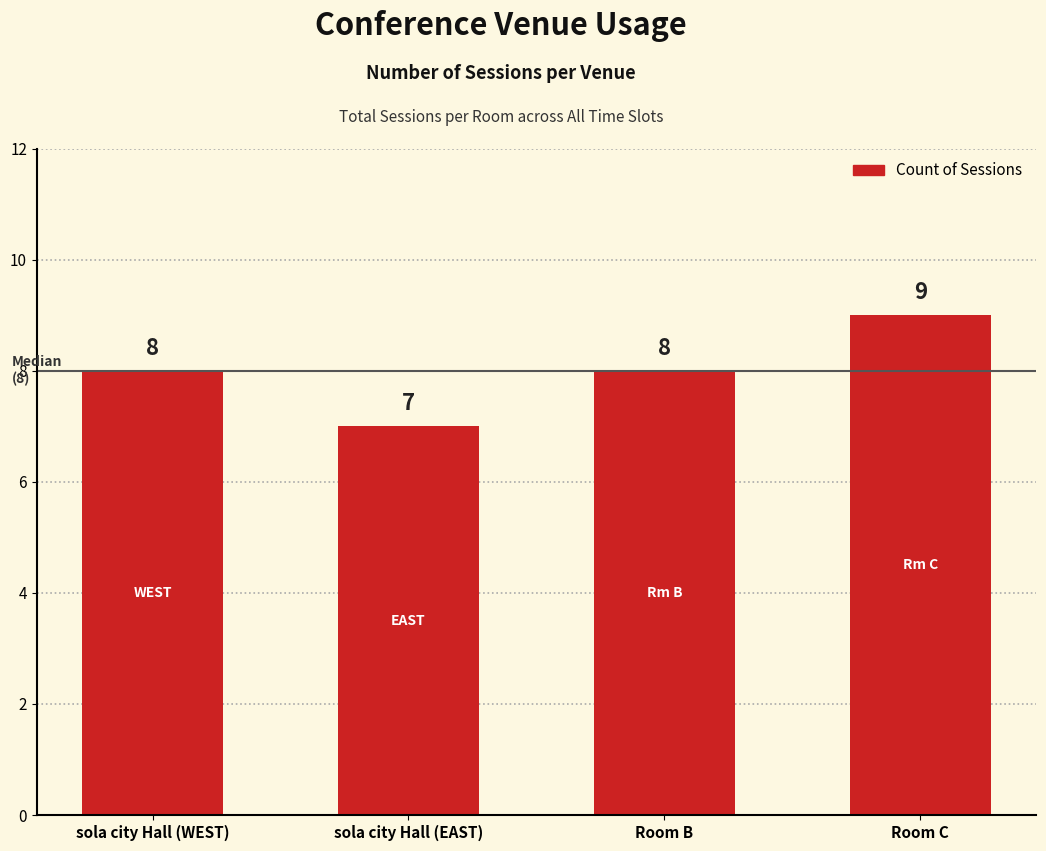

What is the difference between the maximum and minimum values?

2